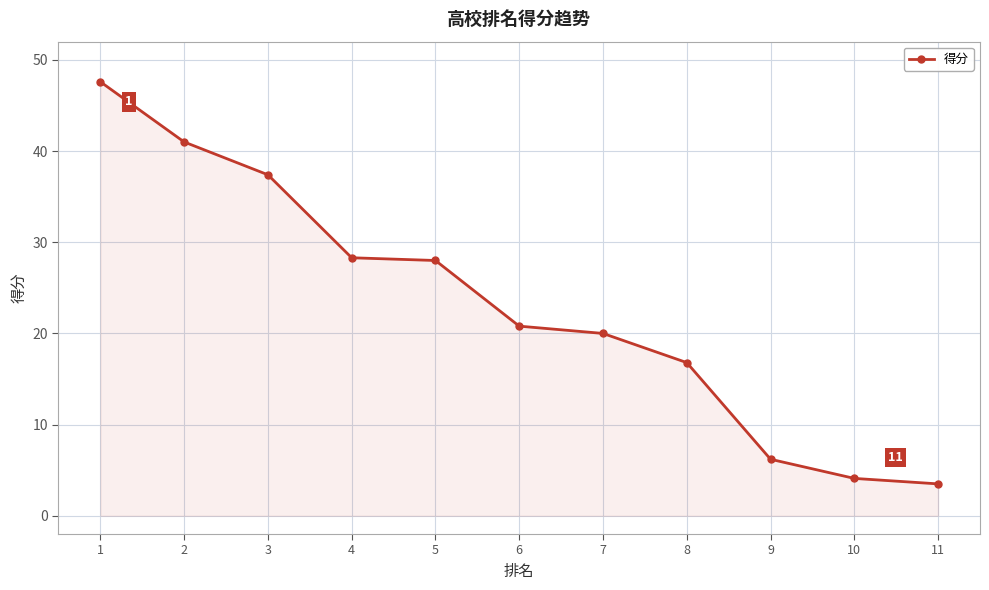

What is the change in value from 1 to 6?

-26.8